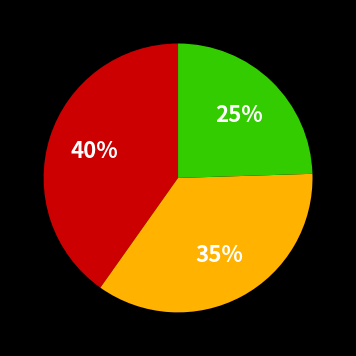

How many slices are in this pie chart?

3